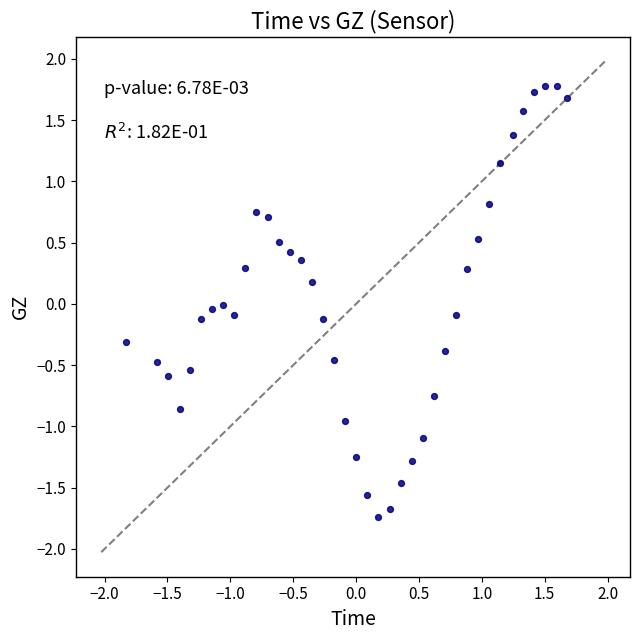

What is the range of Y values (max minus min)?

3.5